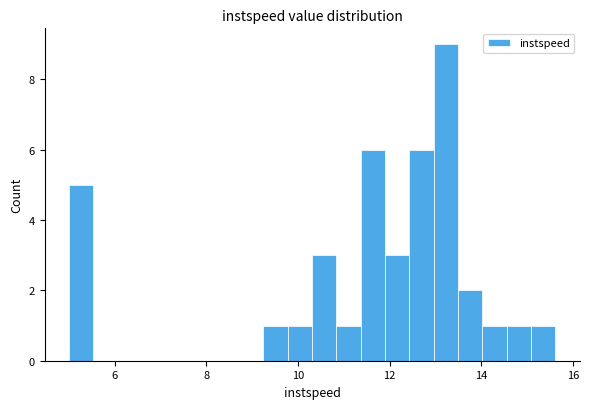

Around what value on the x-axis is the tallest bar? Give the approximate position of its centre, as read against the axis.

13.2